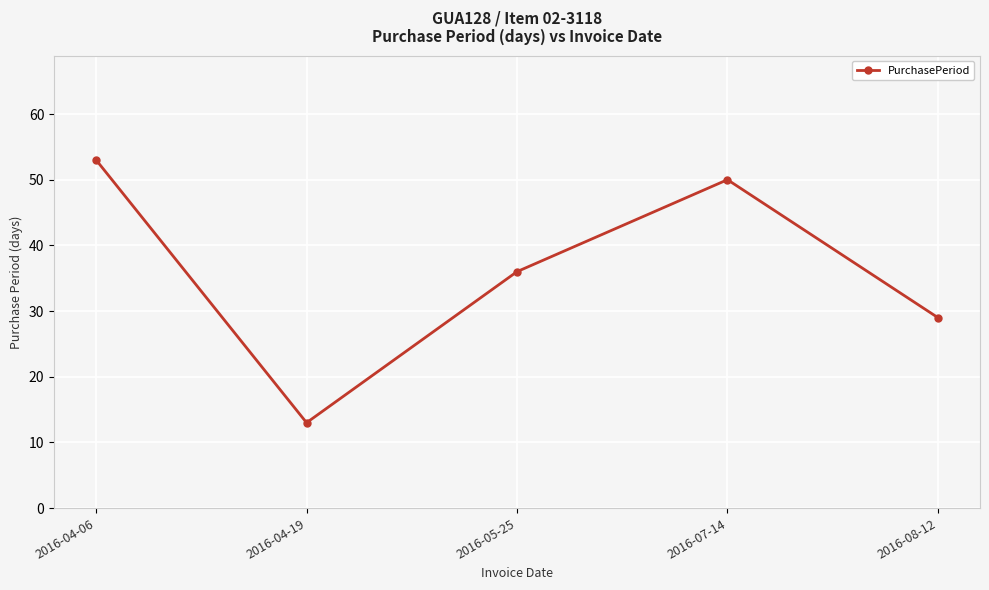

What value does the data have at 2016-04-19?

13